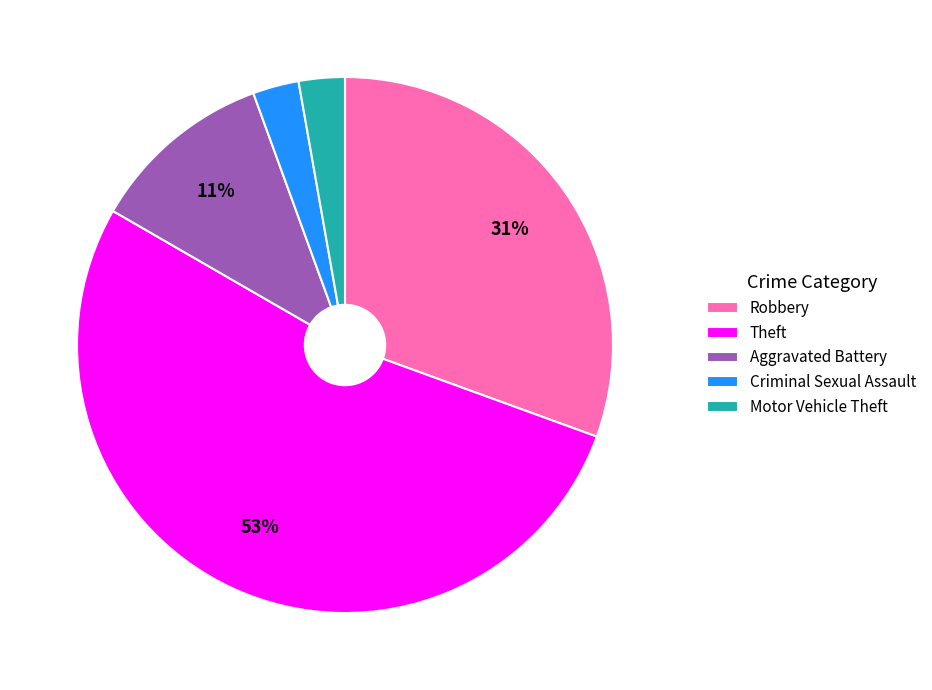

Is it true that Motor Vehicle Theft is 3% of the pie?

True